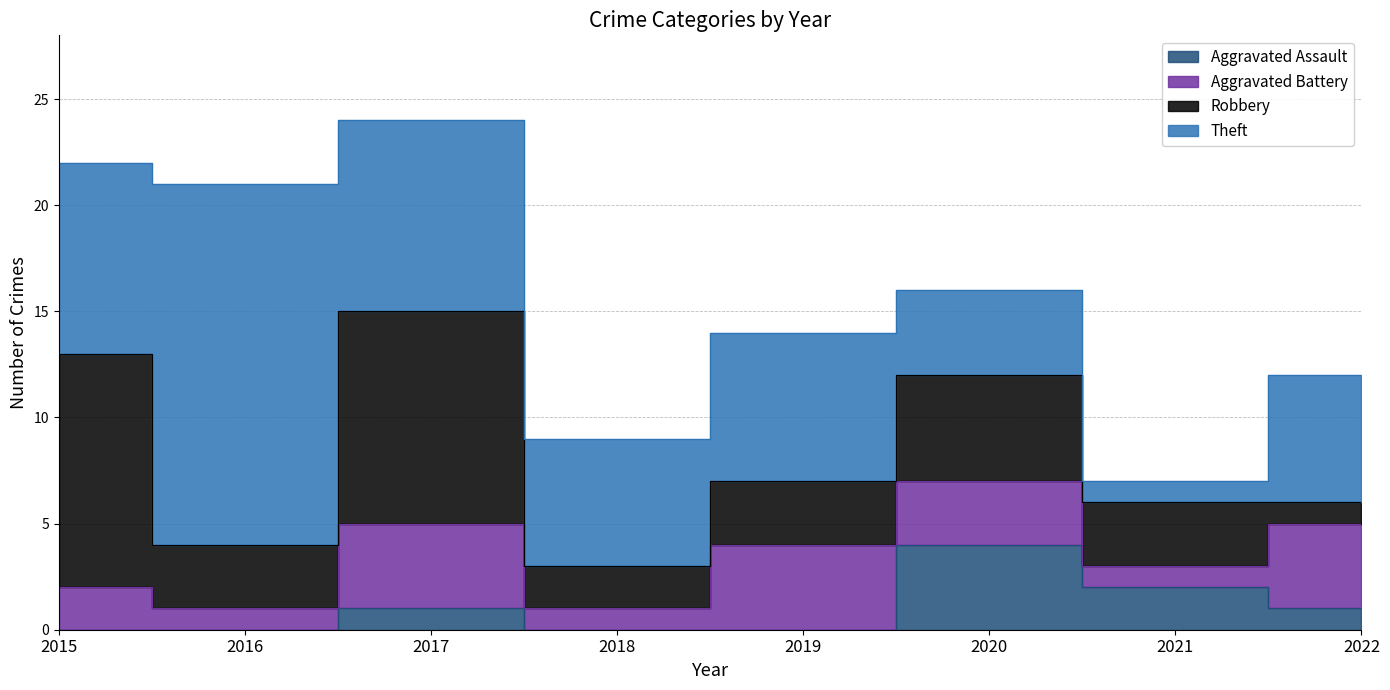

True or false: Aggravated Assault has a value of 0 at 2015.

True